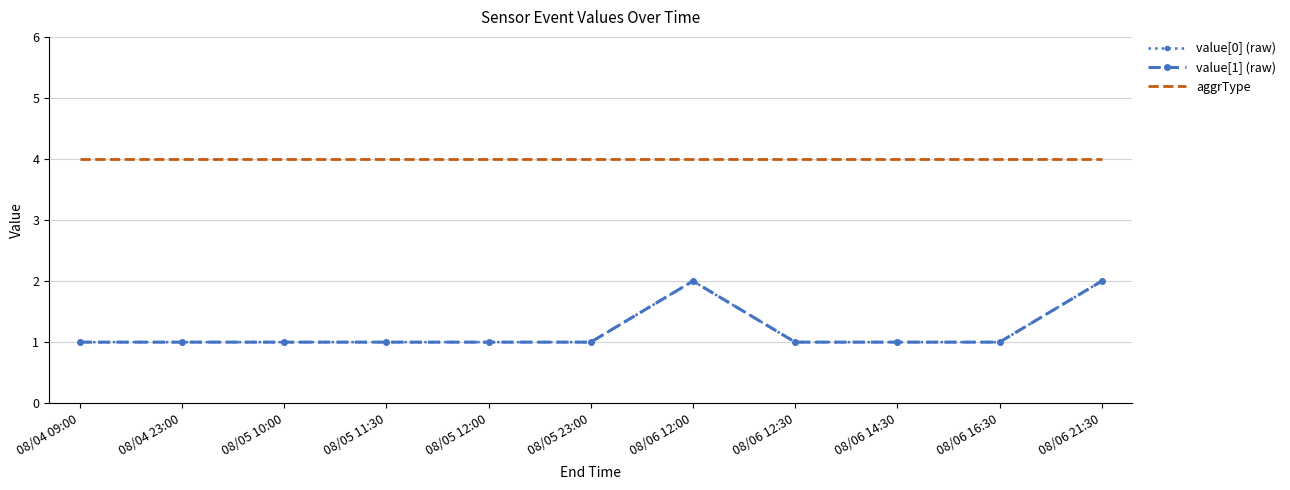

True or false: aggrType has more than 2 interior local peaks.

False